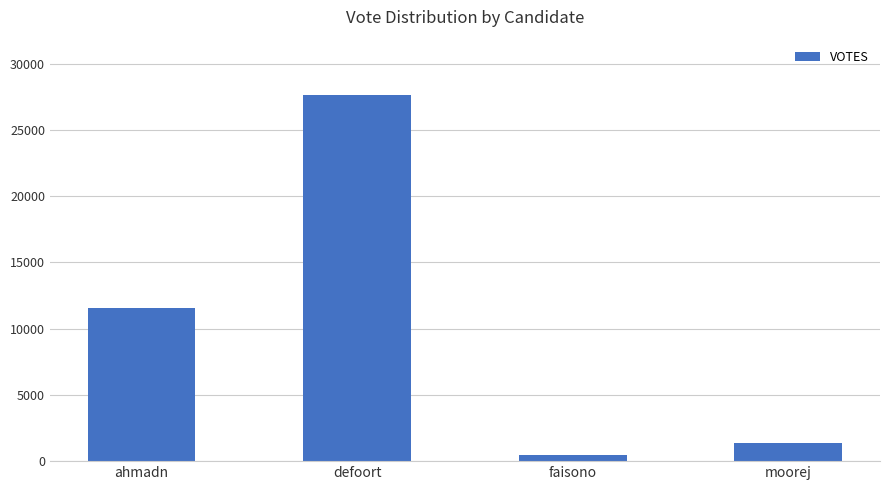

What is the sum of the values at ahmadn and faisono?

12076